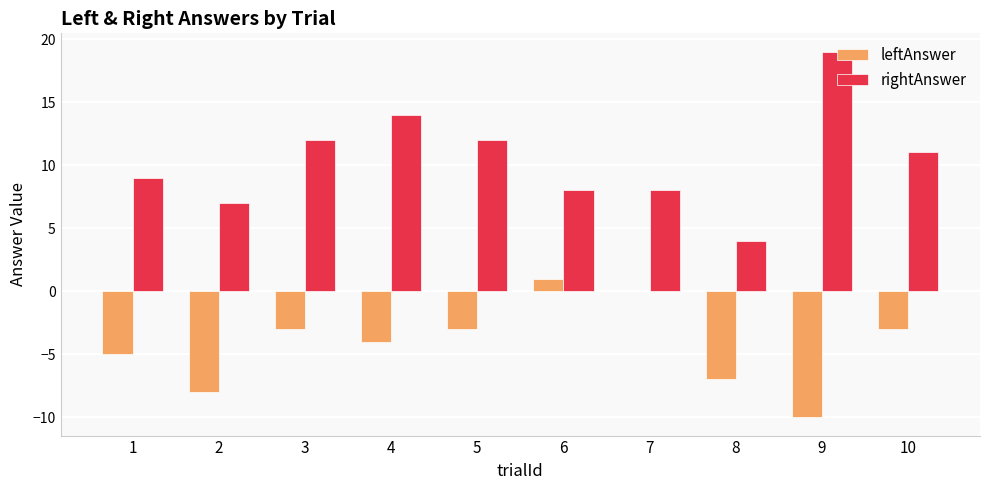

At which category is the sum across all series the highest?

4